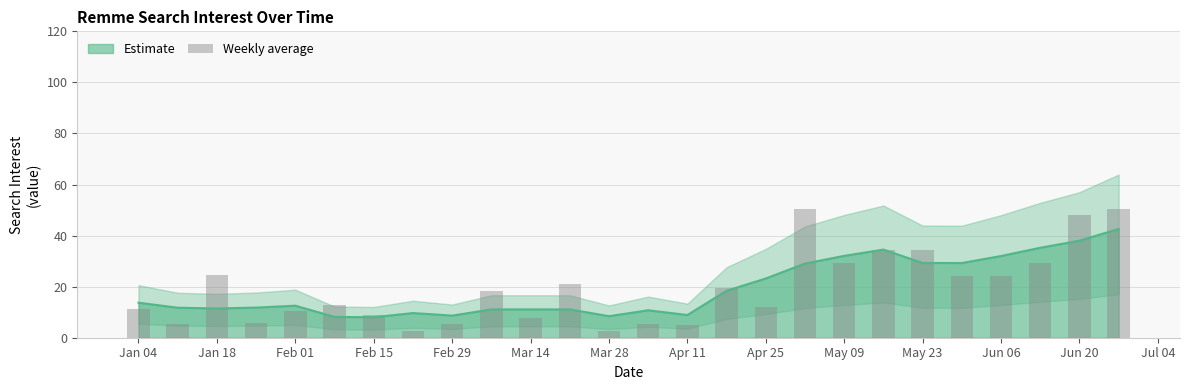

What is the average value?

19.4